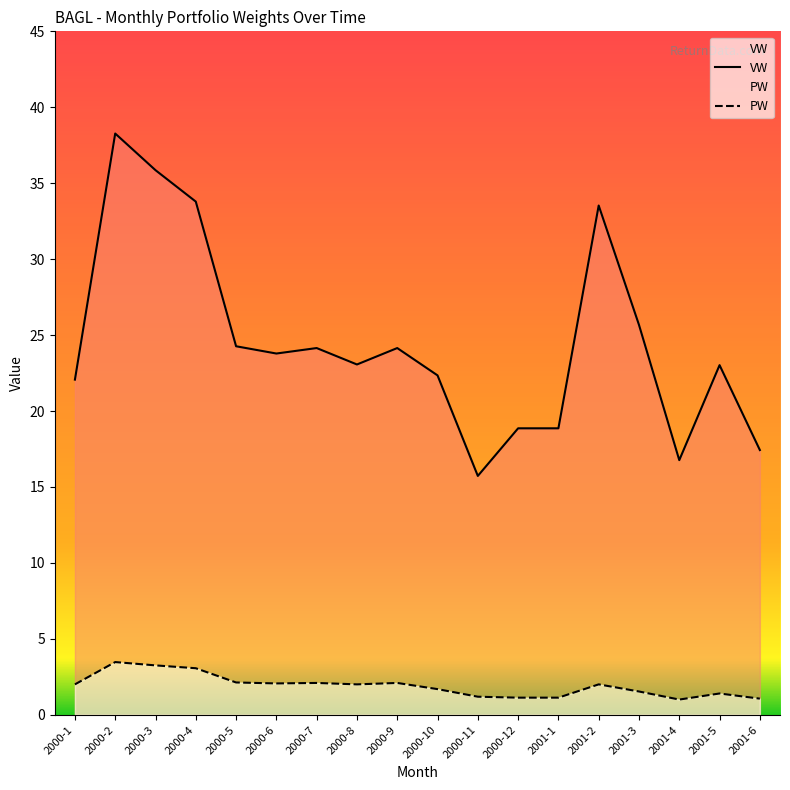

What is the approximate value of PW at 2001-5?

1.4